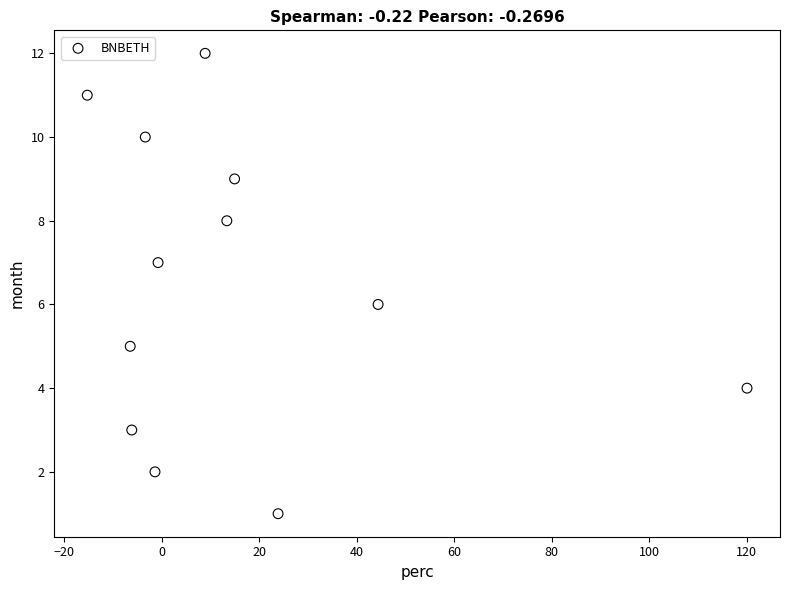

What is the range of Y values (max minus min)?

11